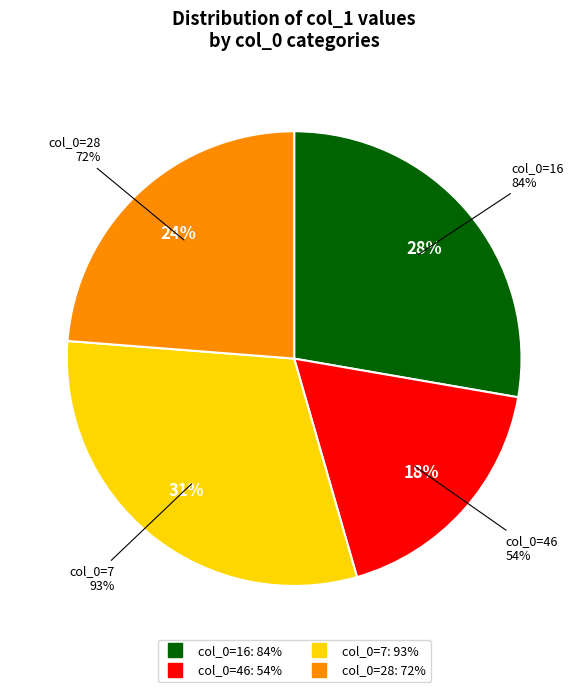

How many slices are in this pie chart?

4